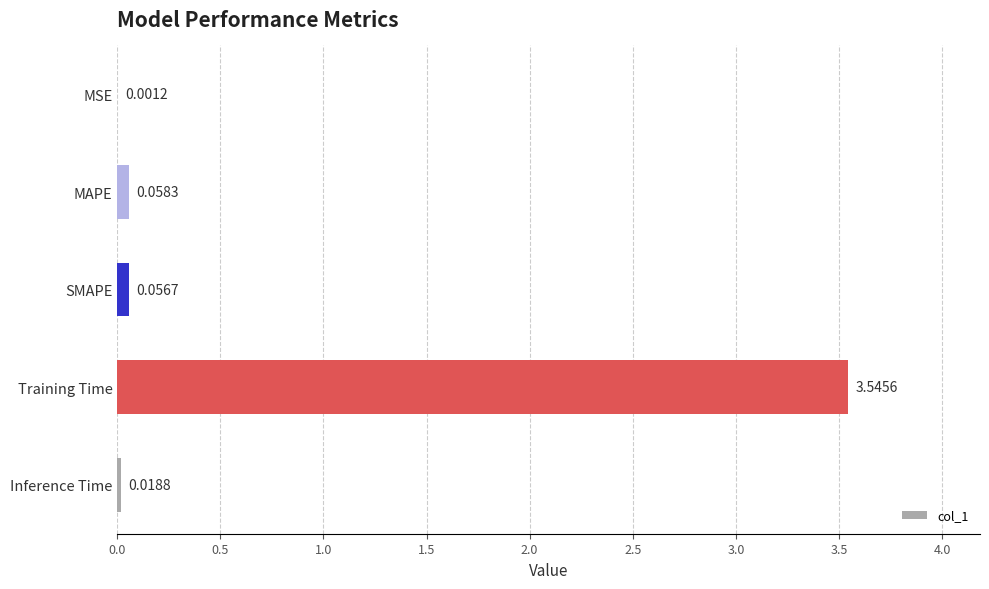

What is the sum of the values at SMAPE and Training Time?

3.6